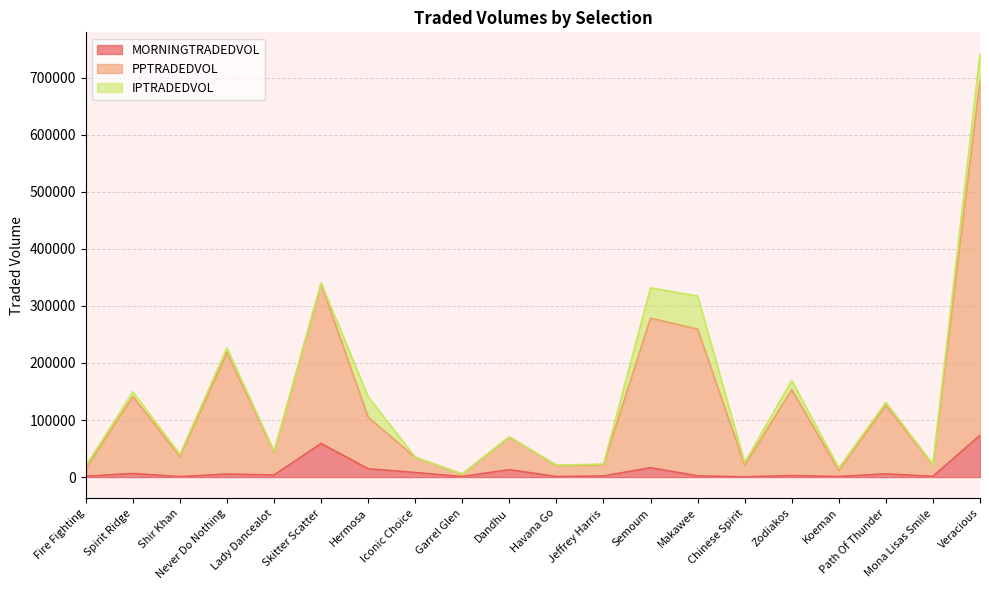

What is the highest value of the MORNINGTRADEDVOL series?

73220.1